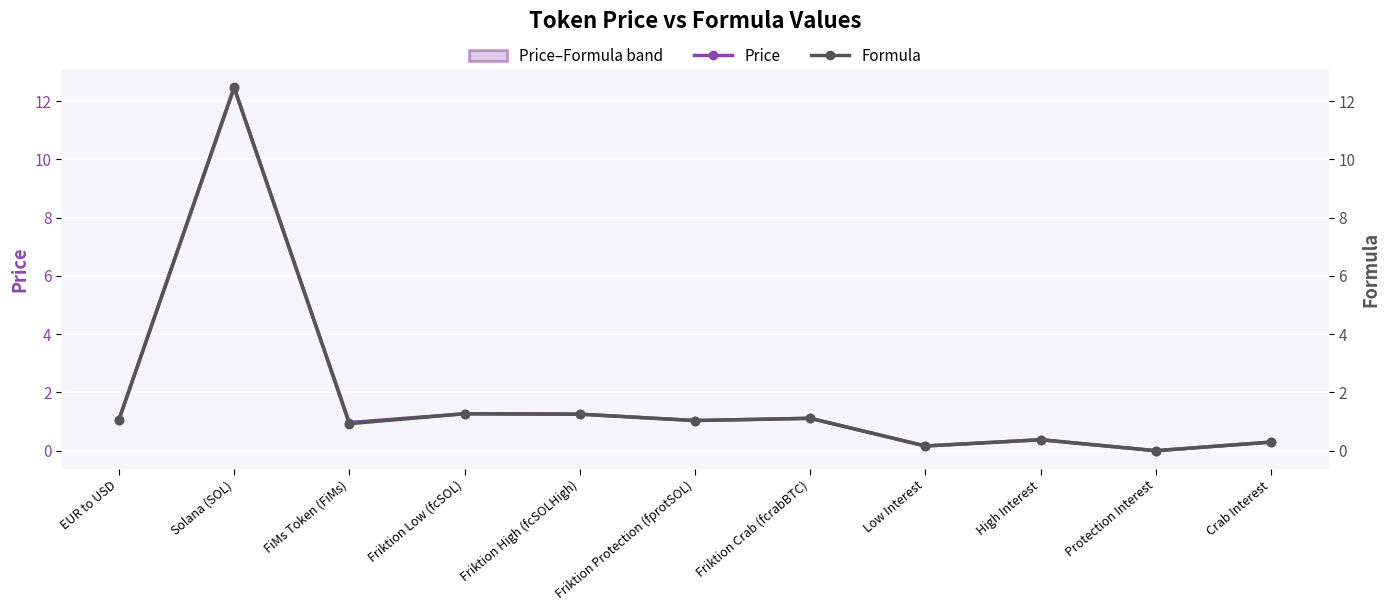

How many series are shown in this chart?

2